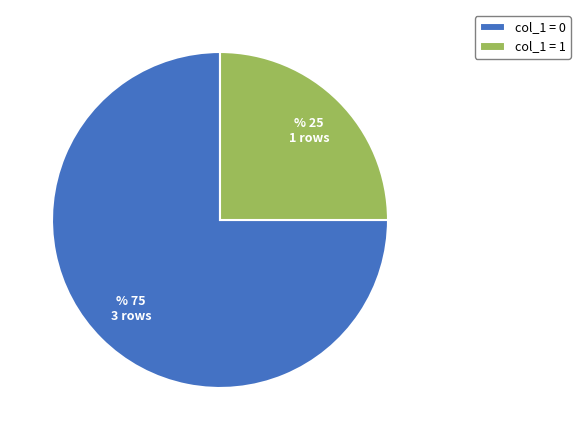

Do col_1 = 1 and col_1 = 0 together represent more than half of the pie?

Yes